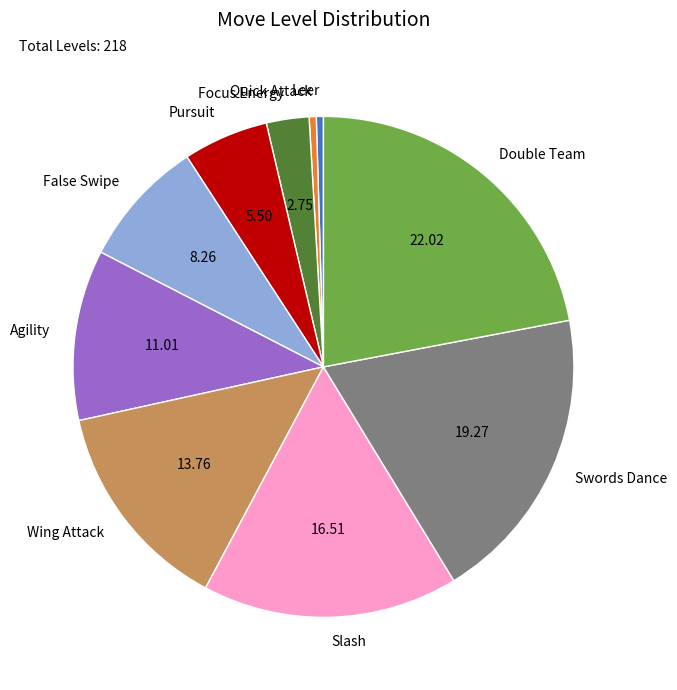

Which has a higher value, False Swipe or Focus Energy?

False Swipe